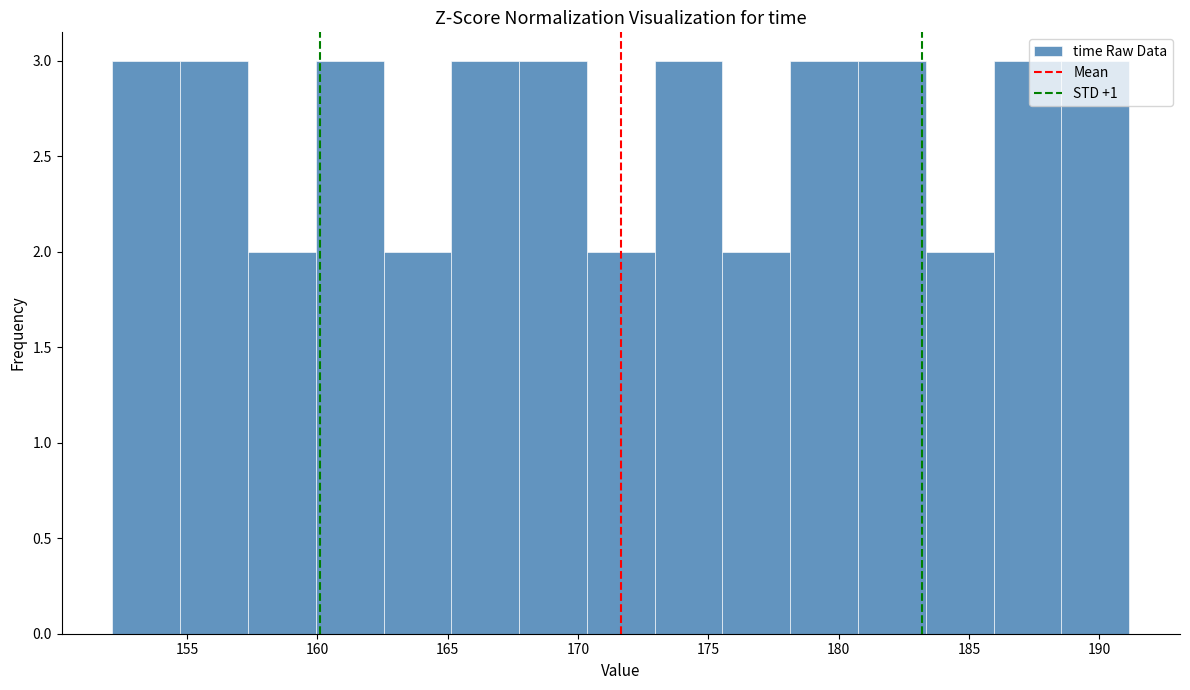

Reading left to right, transcribe this chart: for each bar, give the range it covers on the x-axis and its height. Neither the bar edges nor the heights are printed on the chart, so give them approximately, as read against the axes.

152.0 to 154.5: 3
154.5 to 157.5: 3
157.5 to 160.0: 2
160.0 to 162.5: 3
162.5 to 165.0: 2
165.0 to 167.5: 3
167.5 to 170.5: 3
170.5 to 173.0: 2
173.0 to 175.5: 3
175.5 to 178.0: 2
178.0 to 180.5: 3
180.5 to 183.5: 3
183.5 to 186.0: 2
186.0 to 188.5: 3
188.5 to 191.0: 3